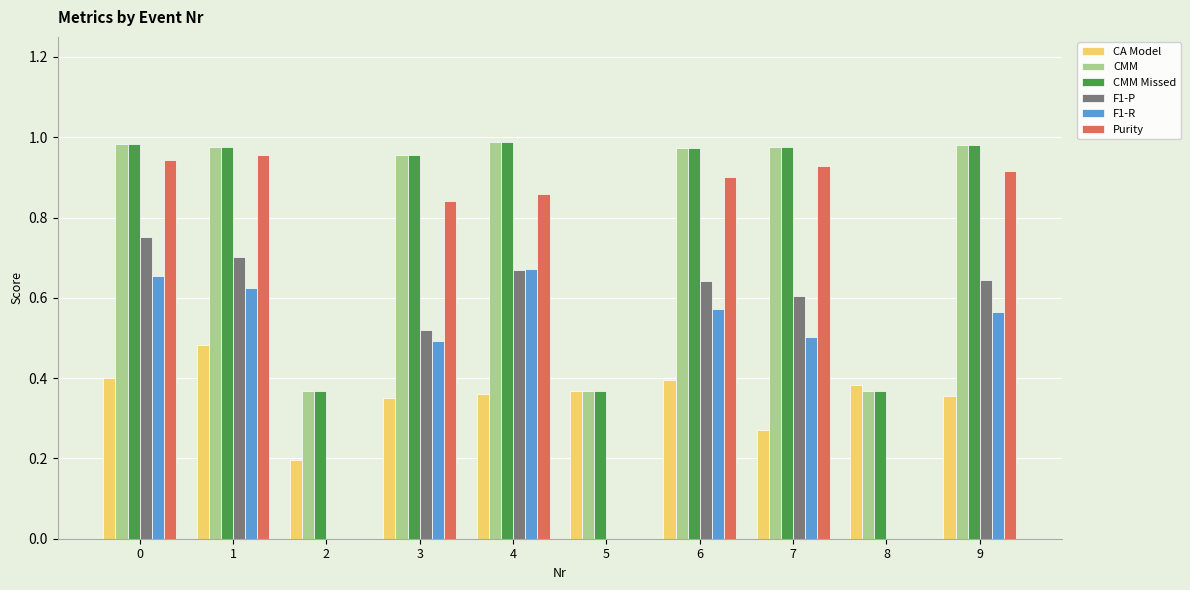

The value of F1-R at 9 is 0.6. True or false?

True